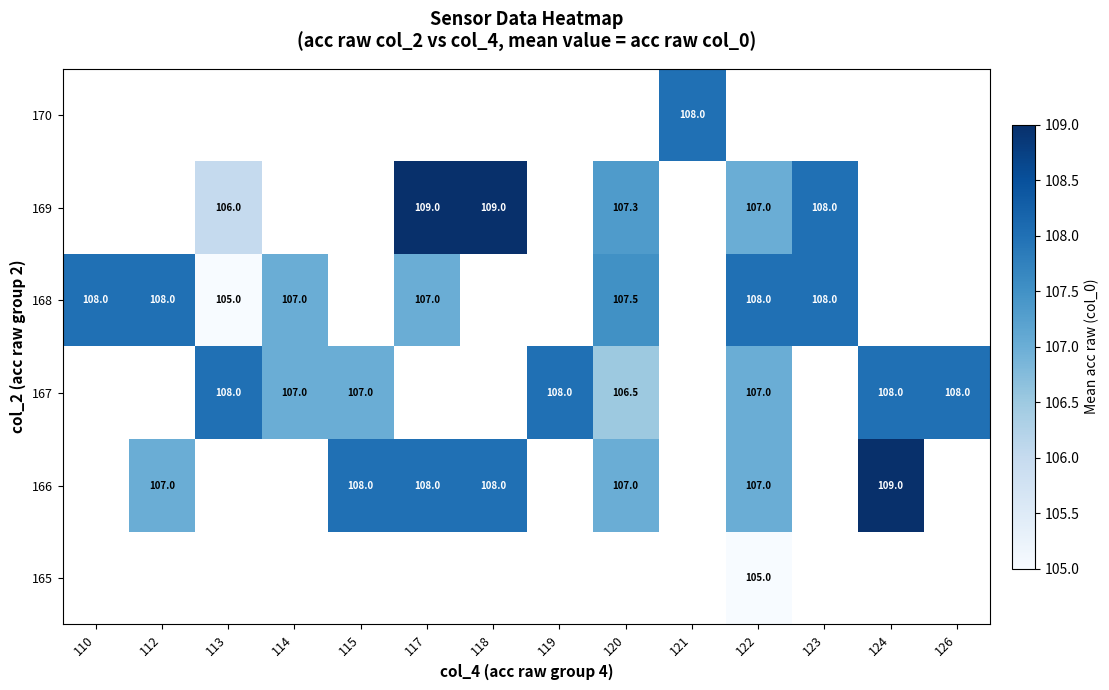

How many data points does each series have?

14